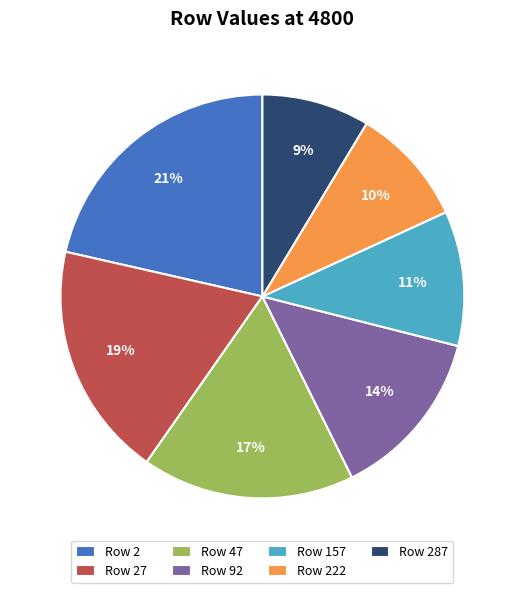

To the nearest percent, what is the combined percentage of Row 27 and Row 2?

40%